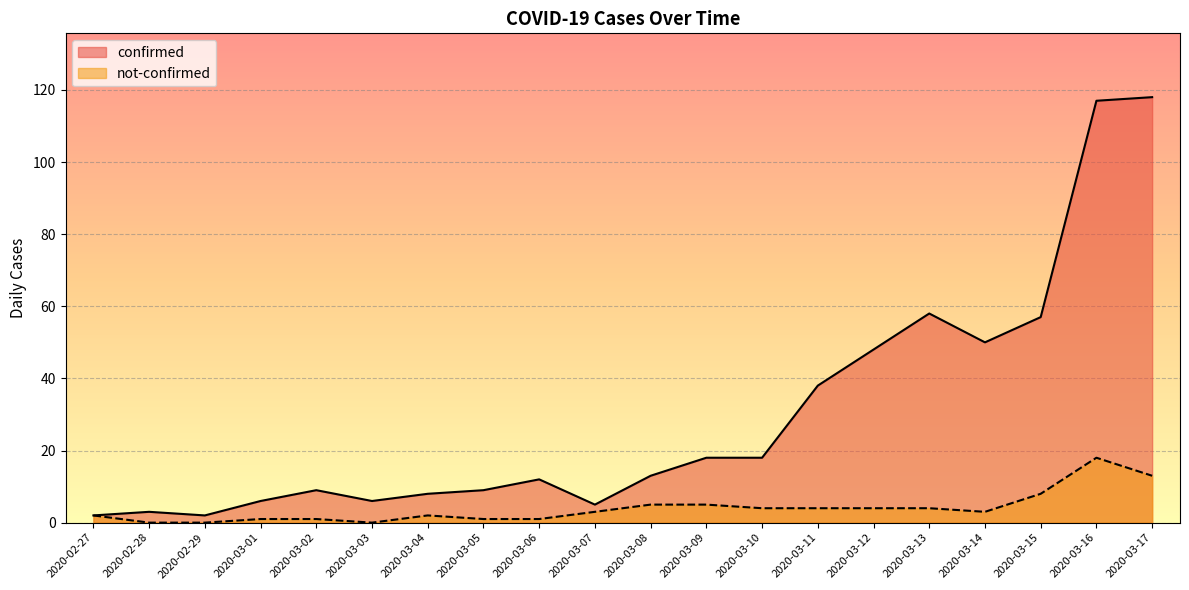

Is the value of not-confirmed at 2020-03-09 greater than the value of confirmed at 2020-03-06?

No